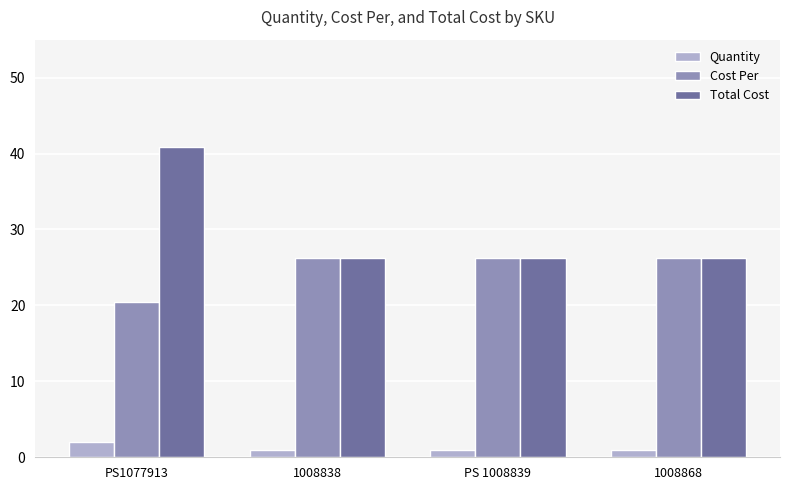

Which series has the largest range (max minus min)?

Total Cost